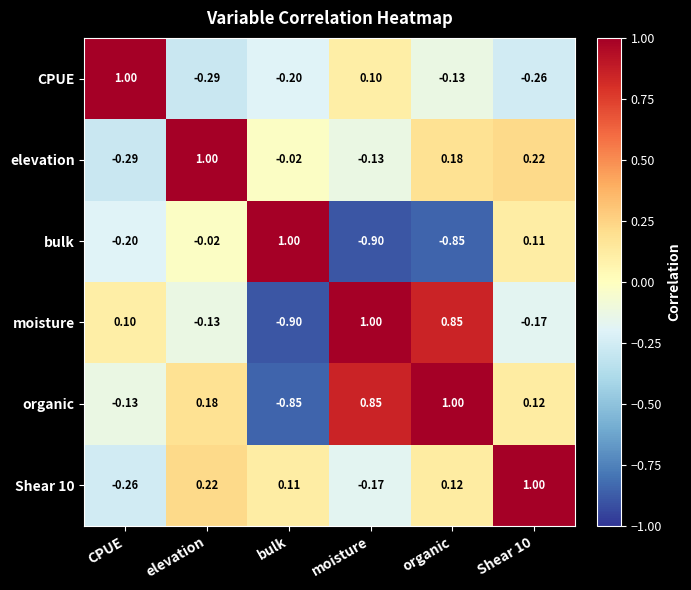

How many distinct data groups are displayed?

6